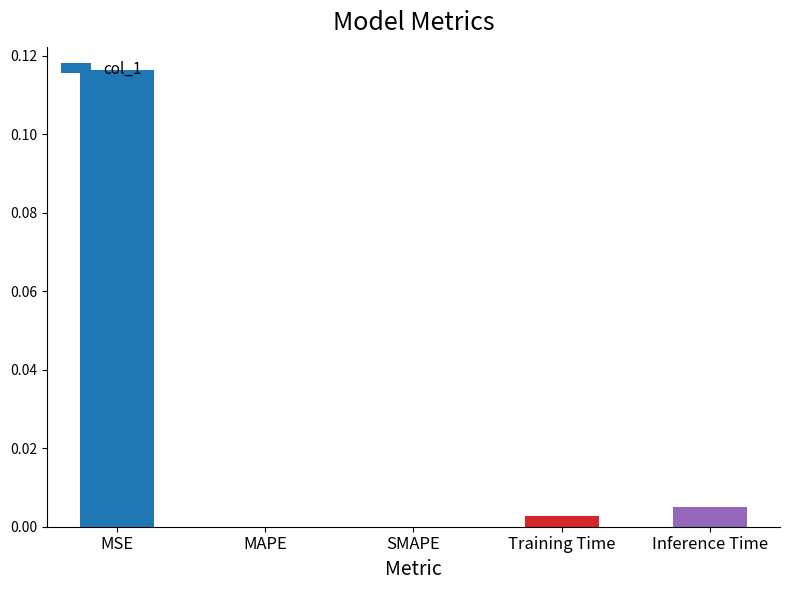

Between MSE and Training Time, which is larger?

MSE